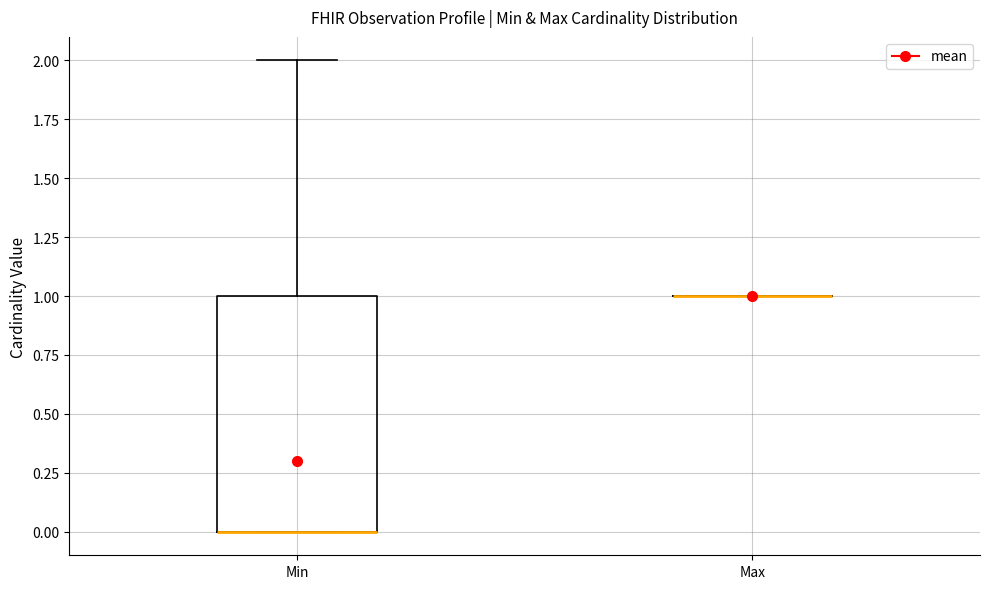

Which box is the tallest, from its lower edge to its upper edge?

Min